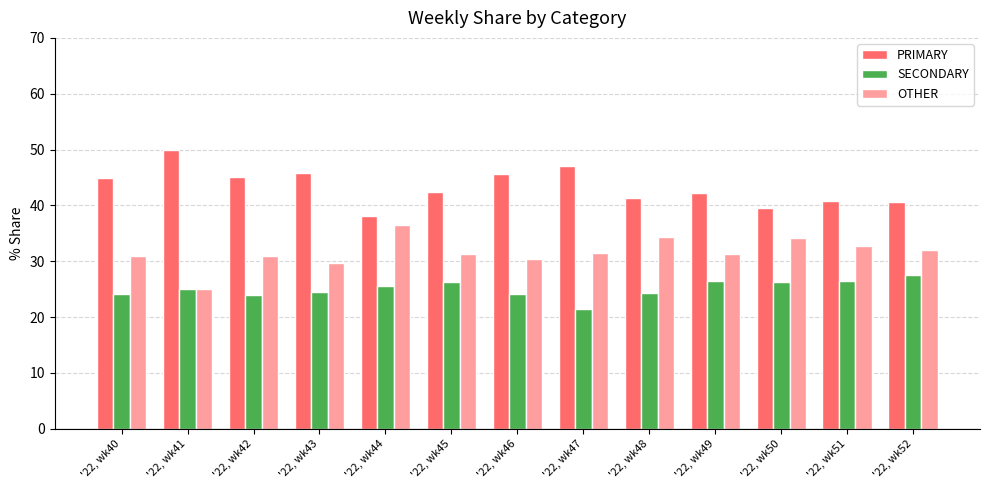

Rank the series by their average value, from highest to lowest.

PRIMARY, OTHER, SECONDARY